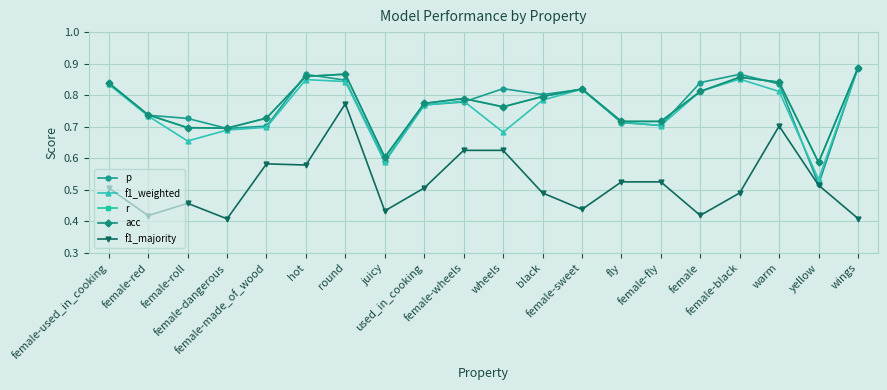

What is the smallest value displayed?

0.4